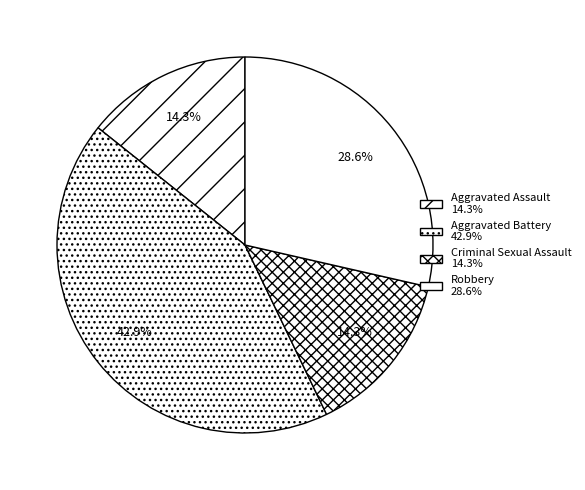

Count the number of slices in the pie.

4